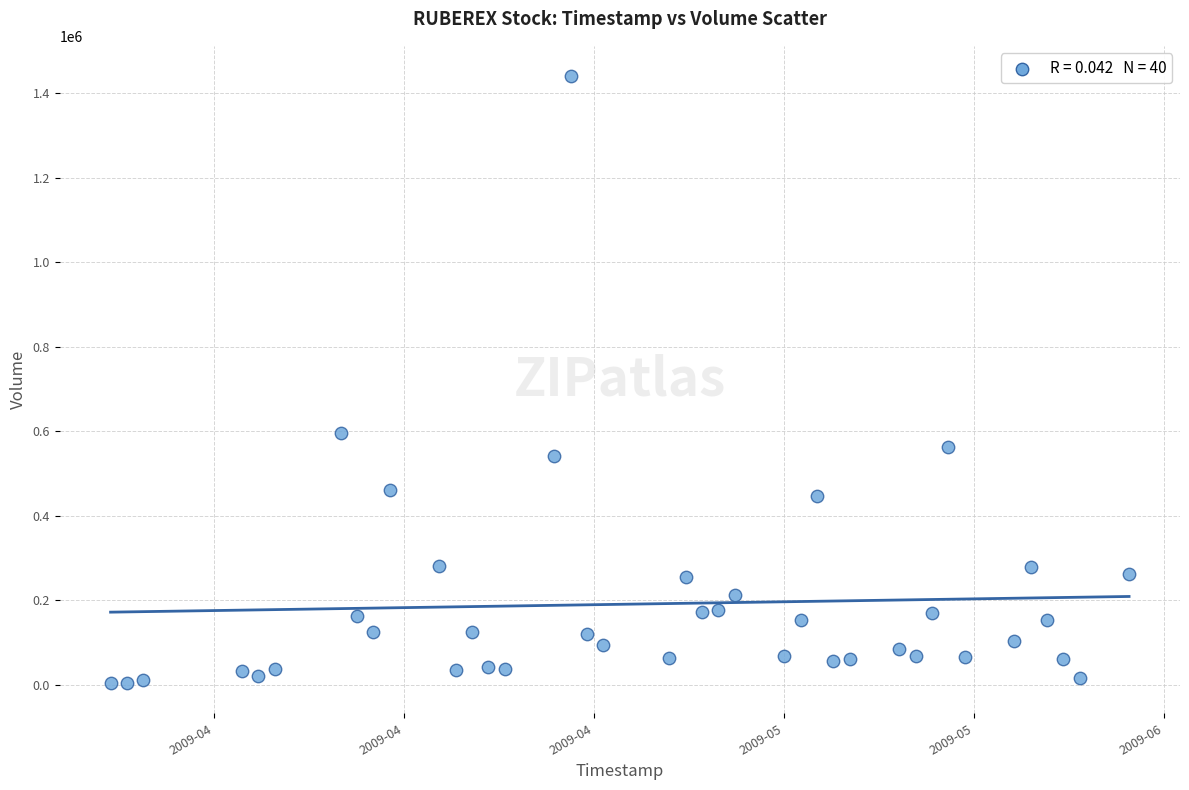

What Y value in the scatter plot is closest to 722600?

596400